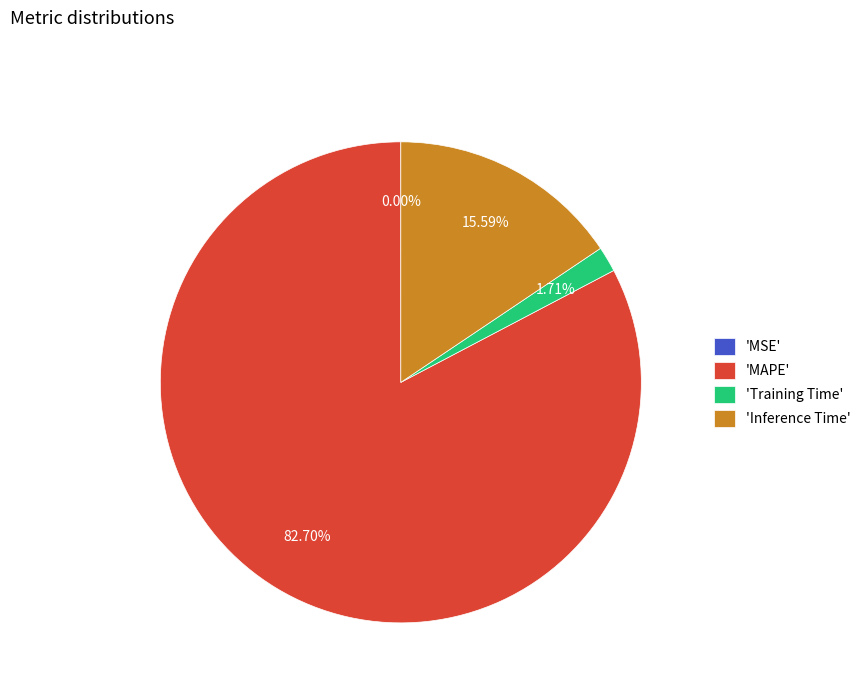

Is there any slice that represents more than half of the pie?

Yes